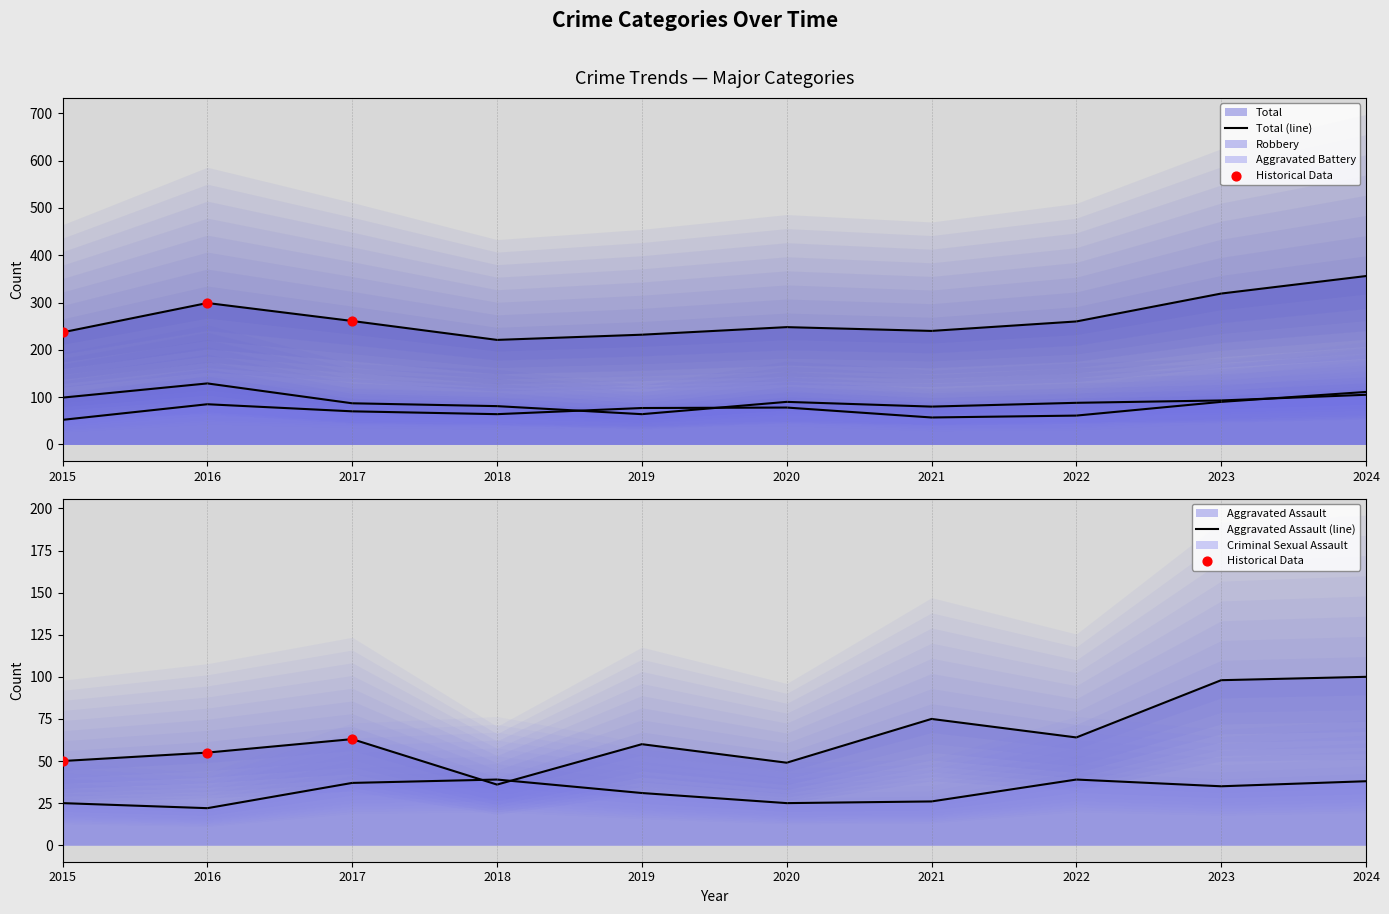

Which series has the widest spread of Y values?

Total